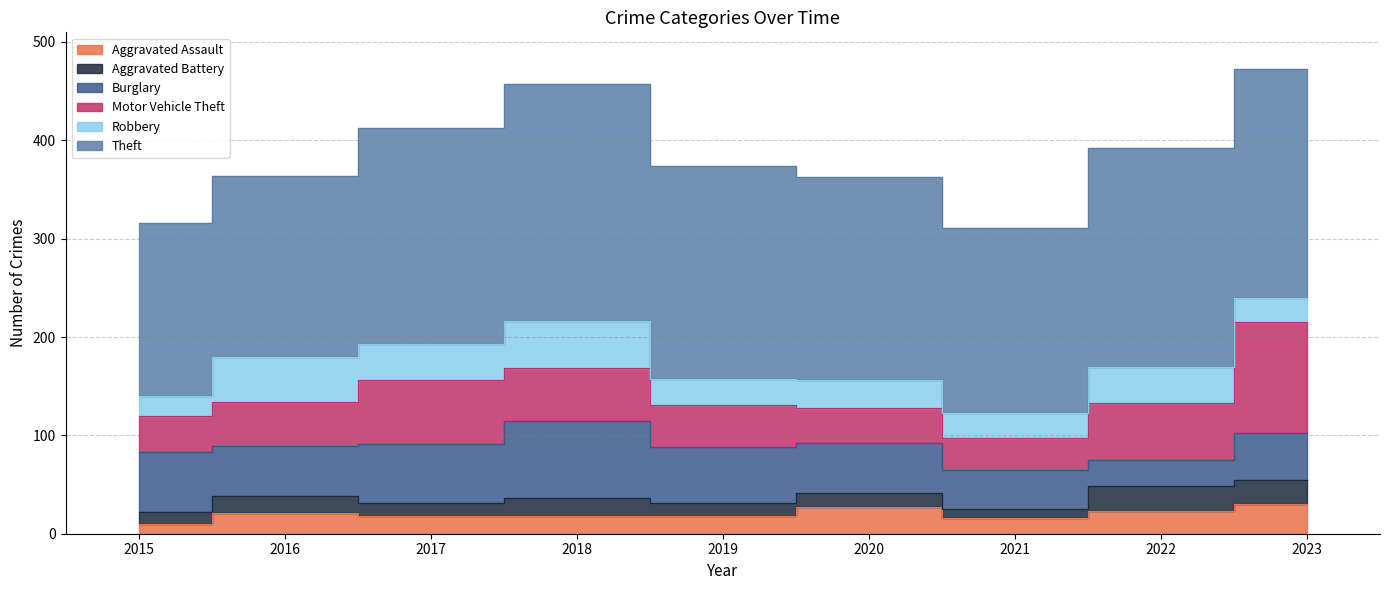

What is the minimum value shown in the chart?

9